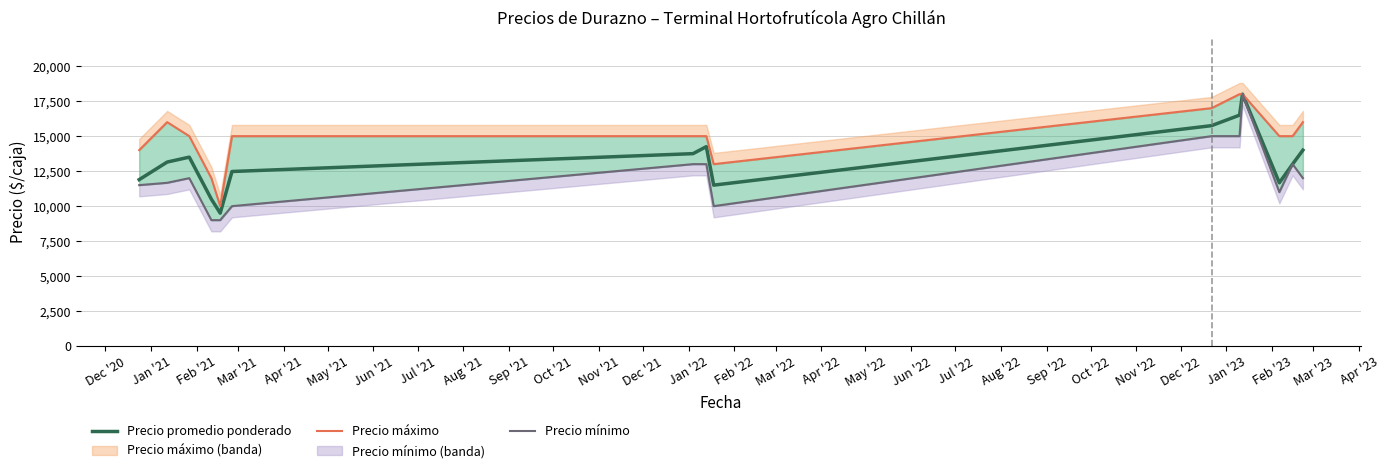

What is the highest value of the Precio promedio ponderado series?

18000